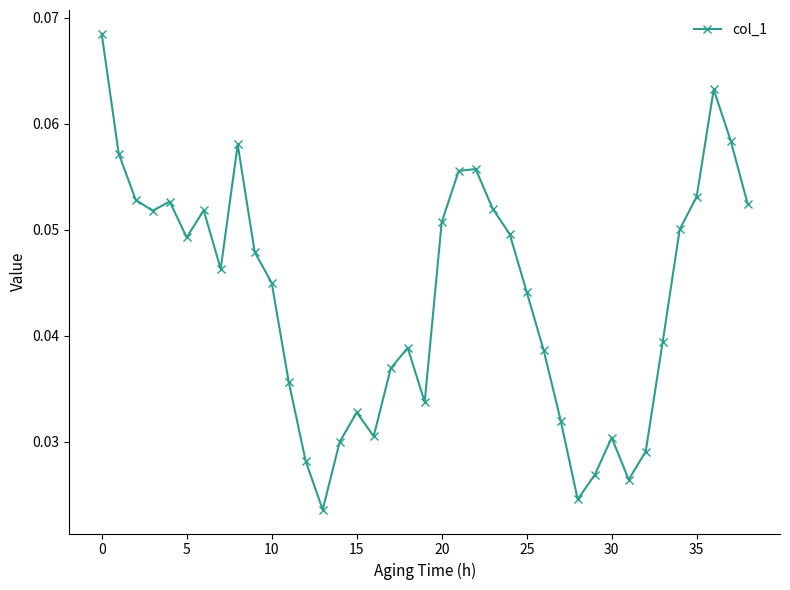

How many values are between 0 and 1?

39